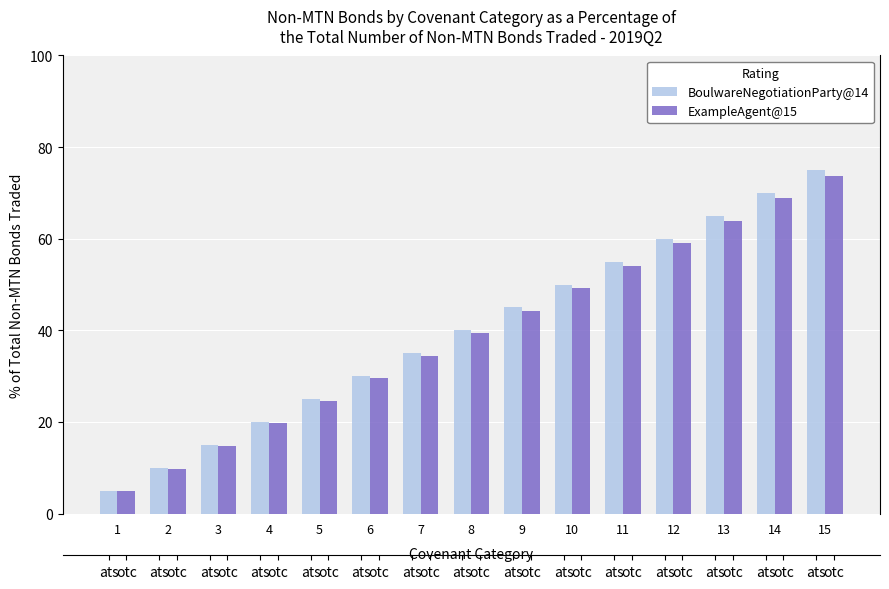

Which series has the largest range (max minus min)?

BoulwareNegotiationParty@14